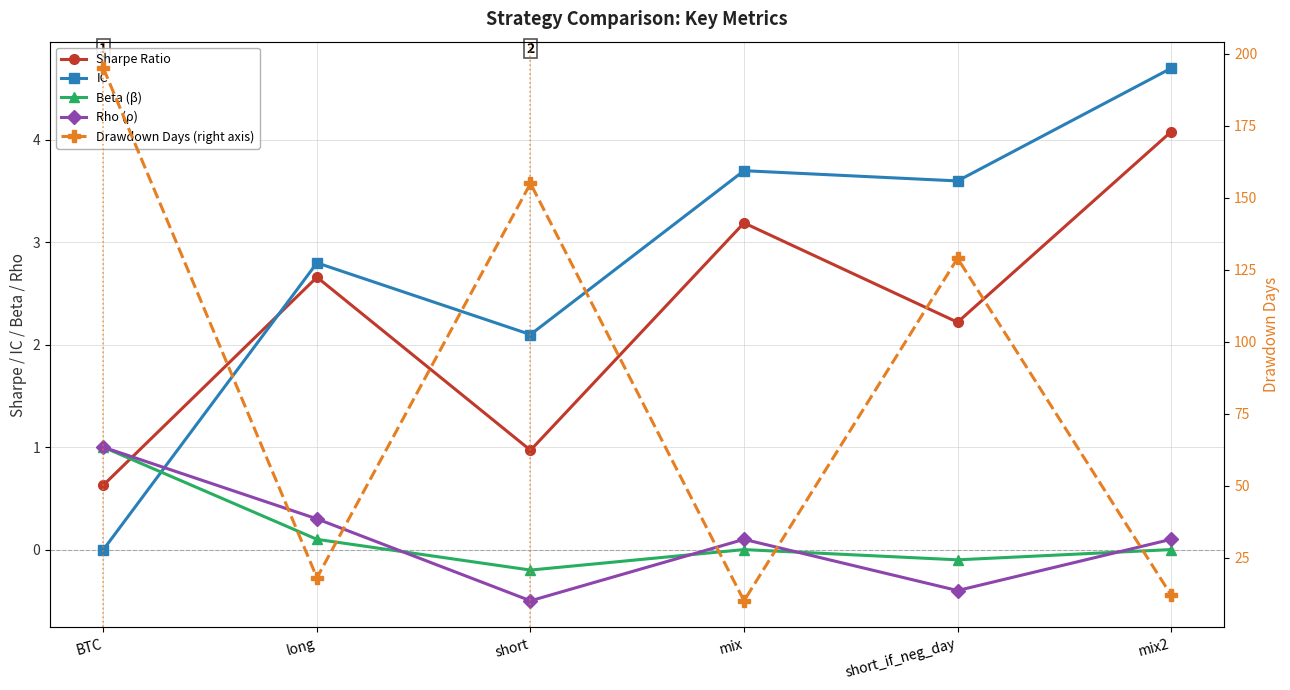

At which category does Drawdown Days (right axis) reach its first local valley?

long